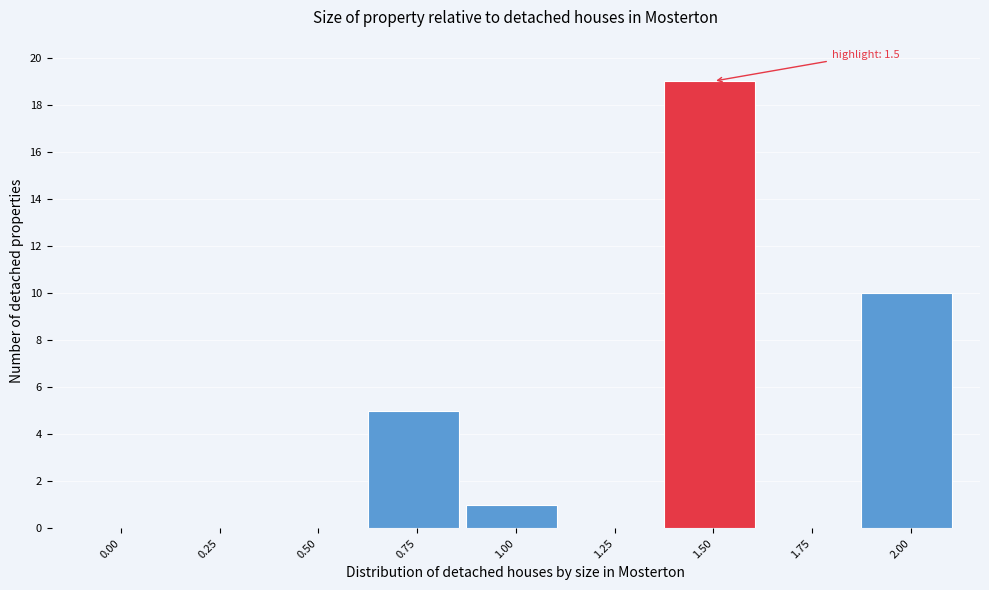

Reading left to right, transcribe all the data shown in this chart.

0.00=0	0.25=0	0.50=0	0.75=5	1.00=1	1.25=0	1.50=19	1.75=0	2.00=10